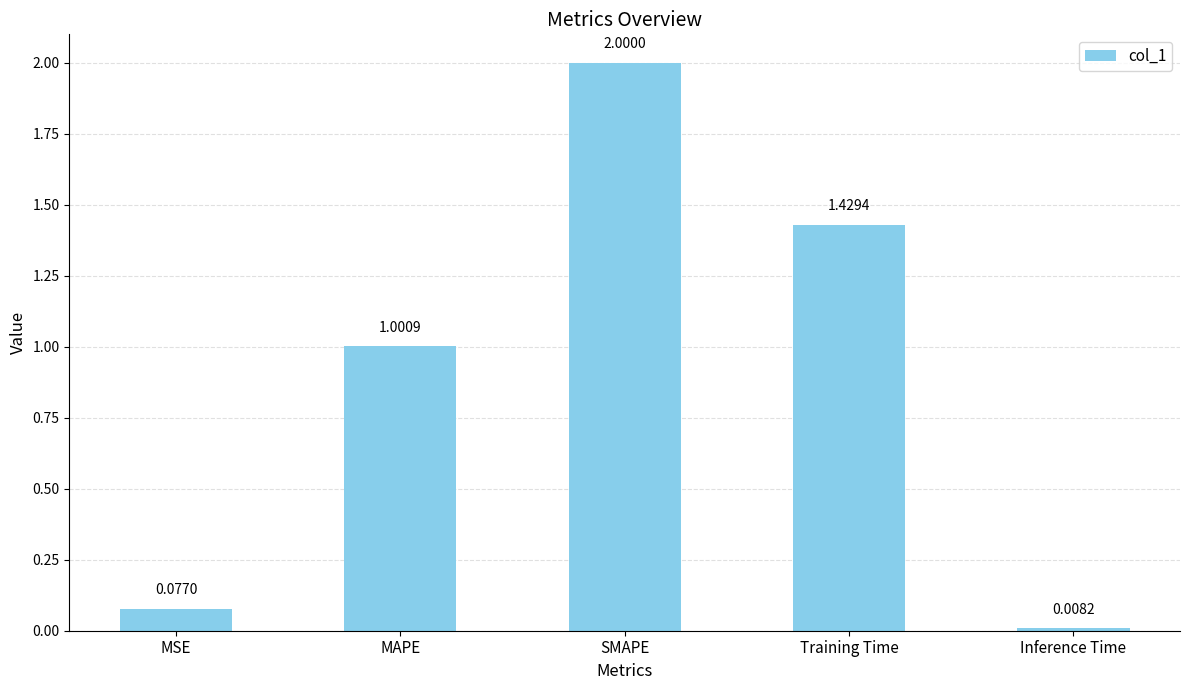

What is the difference between the values at SMAPE and Inference Time?

2.0